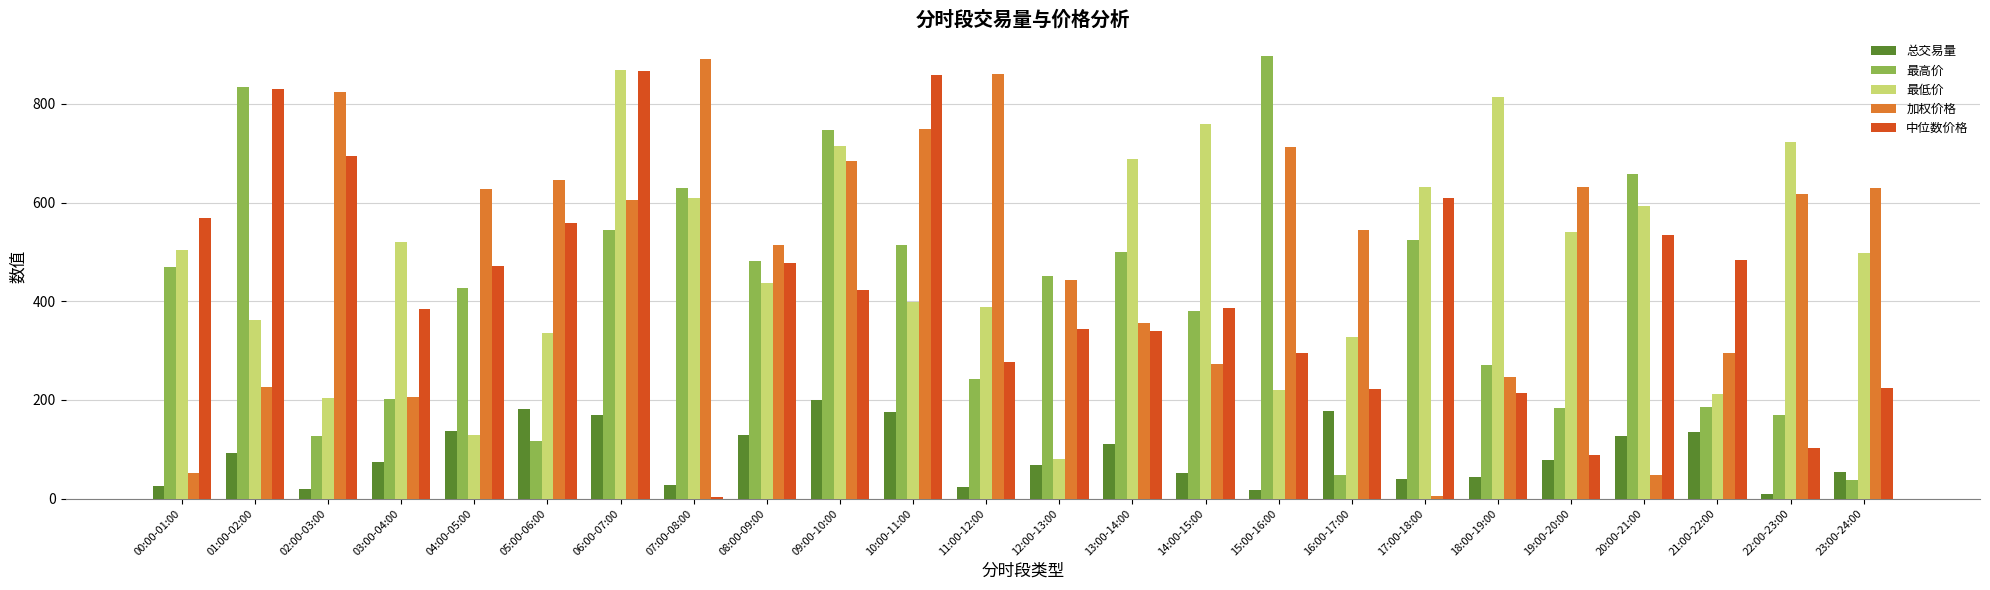

At which category is the sum across all series the highest?

06:00-07:00